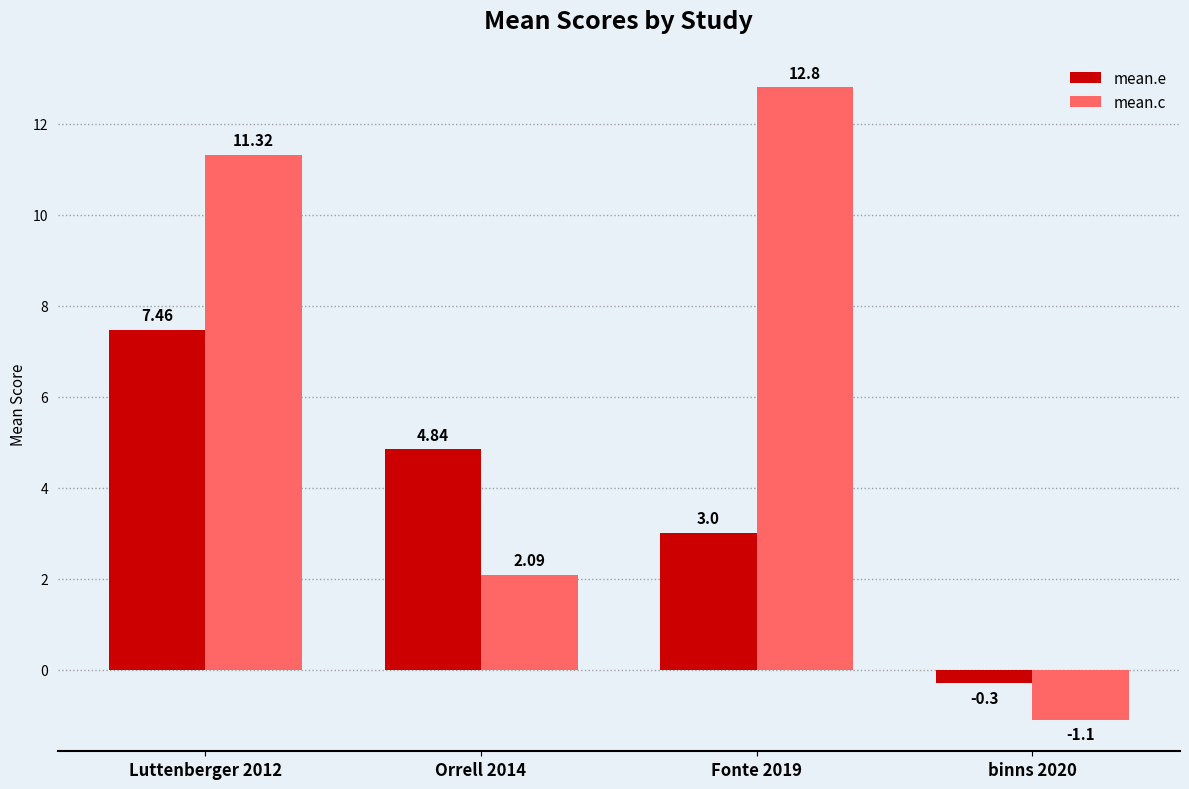

What is the difference between the maximum and minimum values in the mean.e series?

7.8